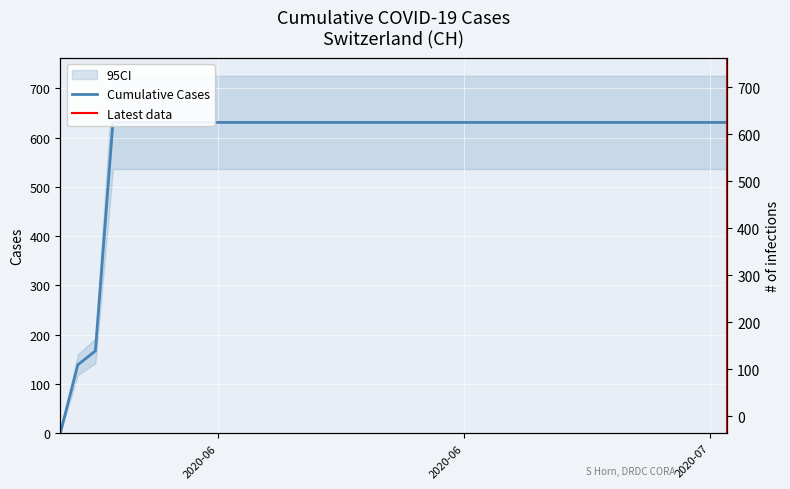

At which label is the value closest to 315?

2020-06-02